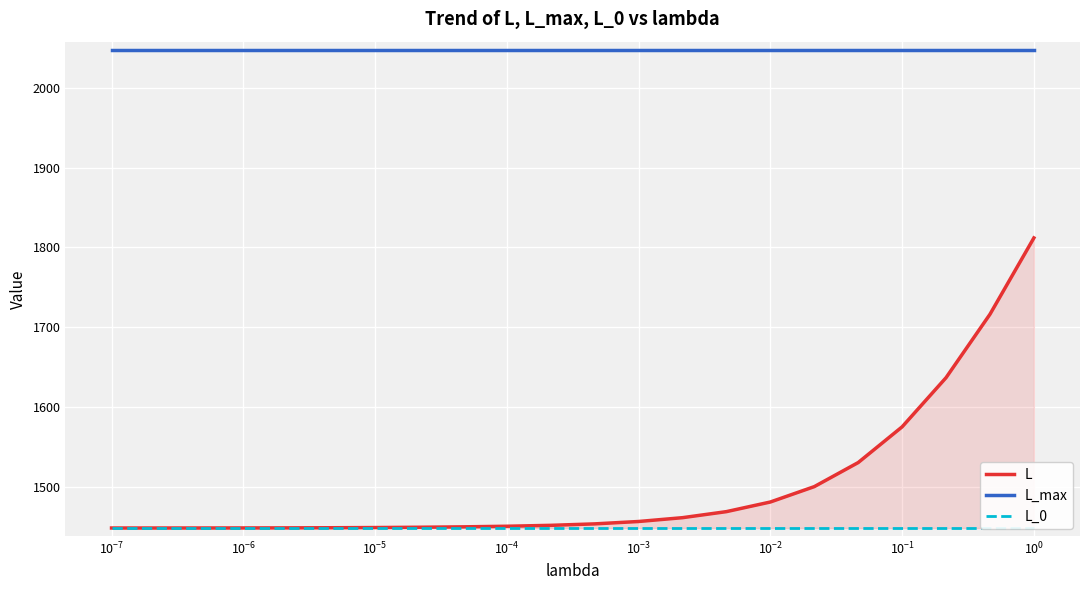

What is the maximum value for L?

1811.9